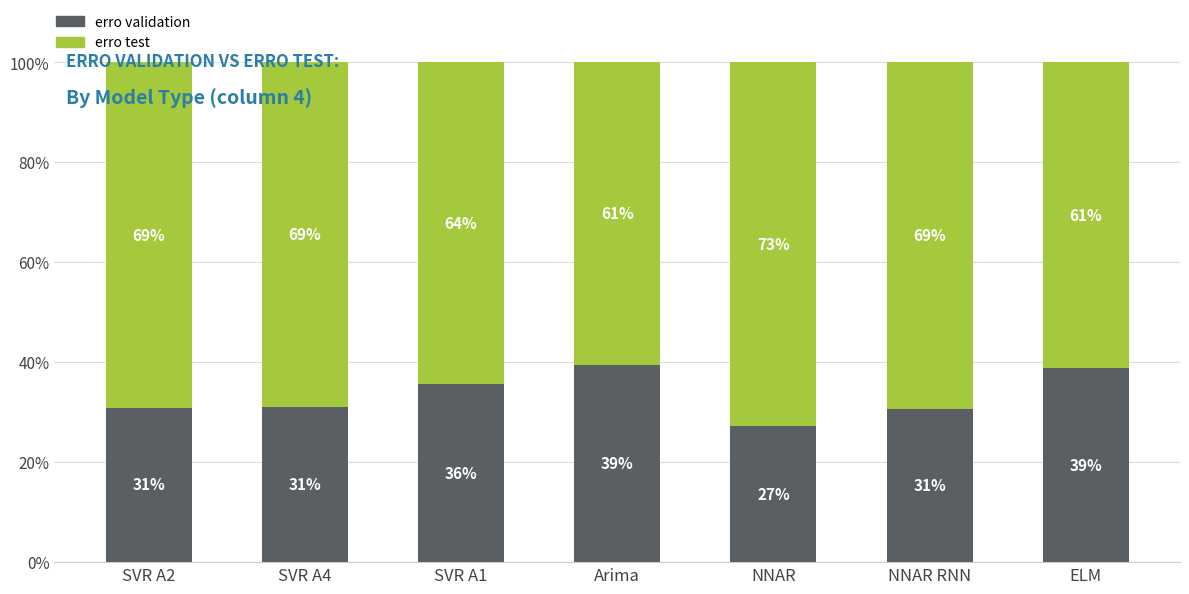

What is the difference between the second highest and second lowest values in the erro test series?

0.1